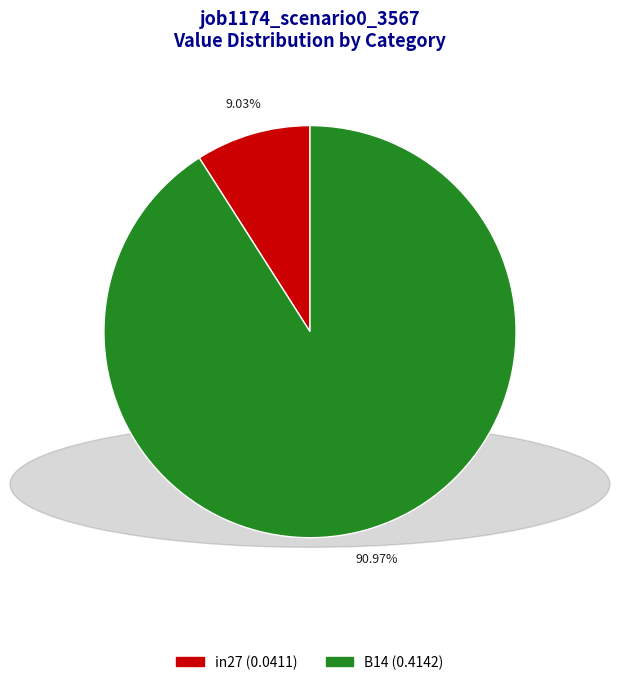

Is there any slice that represents more than half of the pie?

Yes